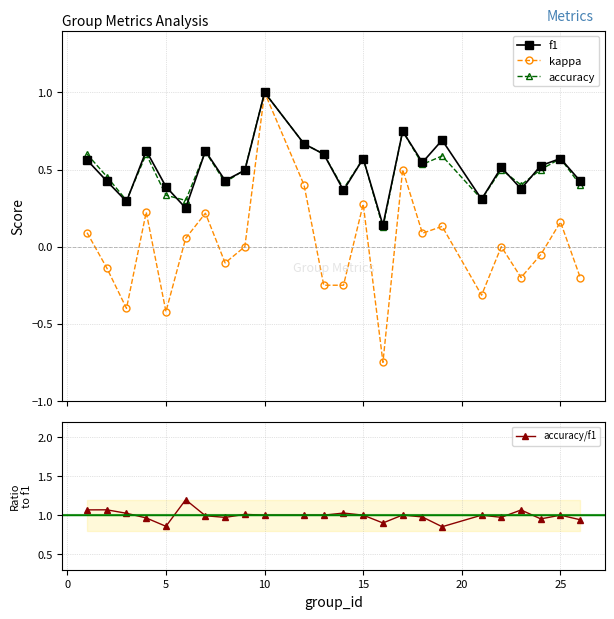

What is the difference between the maximum and minimum values in the accuracy series?

0.9